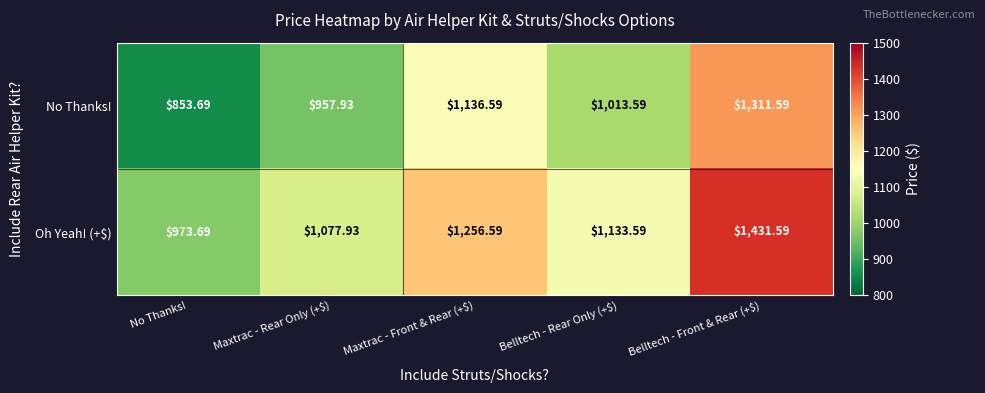

Where is Oh Yeah! (+$) nearest to the value 1202?

Maxtrac - Front & Rear (+$)